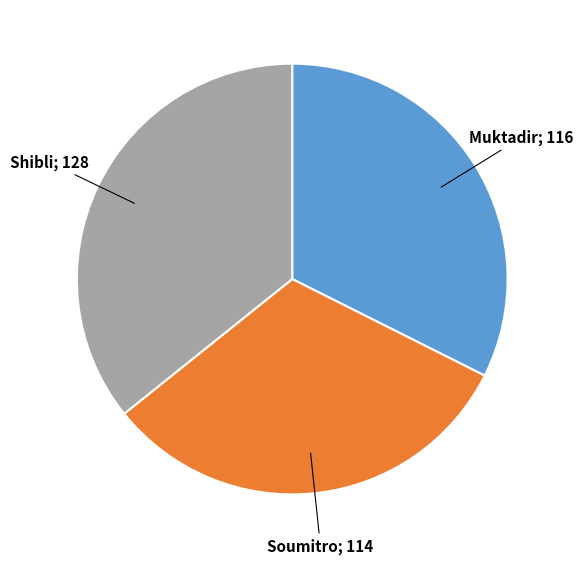

Is there any slice that represents more than half of the pie?

No